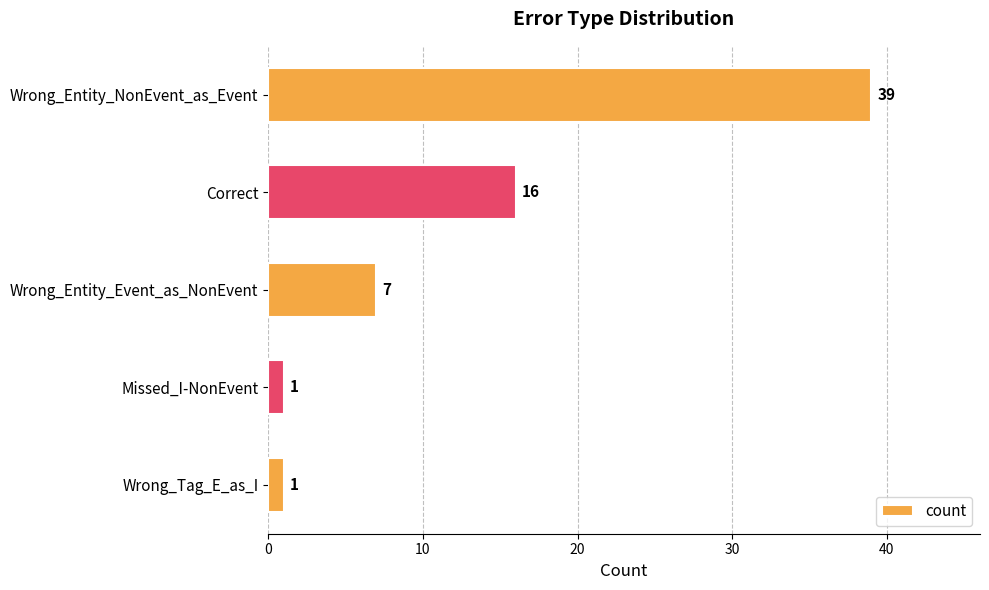

The chart shows a value of 1 at Wrong_Tag_E_as_I. True or false?

True